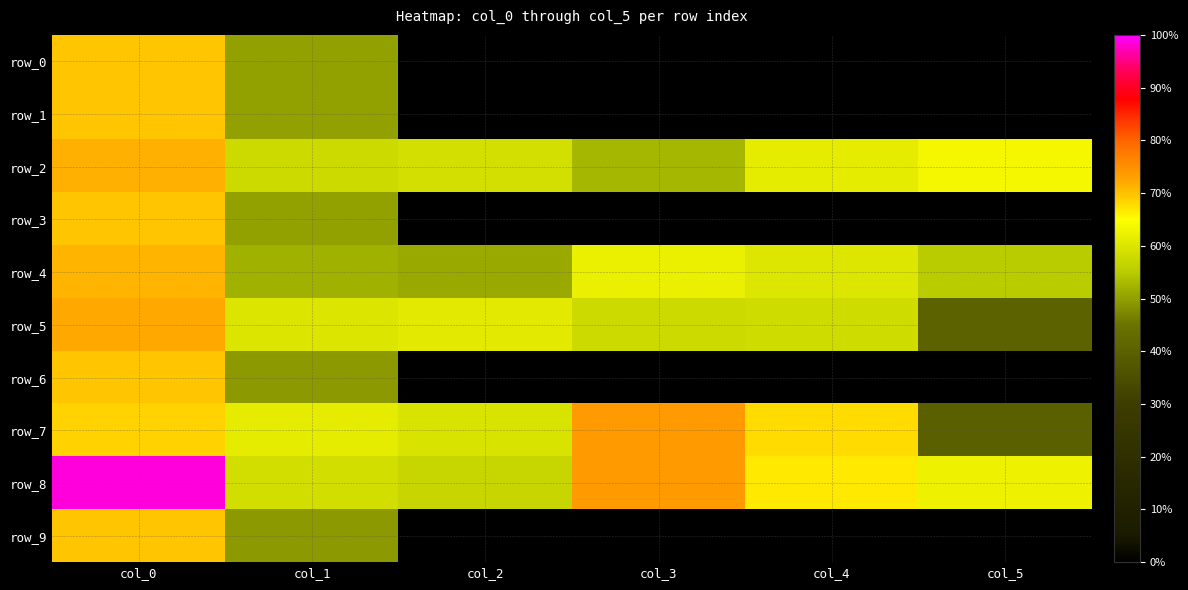

Reading left to right, list all the values displayed in this chart.

row_0: col_0=0.7	col_1=0.5	col_2=0.0	col_3=0.0	col_4=0.0	col_5=0.0
row_1: col_0=0.7	col_1=0.5	col_2=0.0	col_3=0.0	col_4=0.0	col_5=0.0
row_2: col_0=0.7	col_1=0.6	col_2=0.6	col_3=0.5	col_4=0.6	col_5=0.6
row_3: col_0=0.7	col_1=0.5	col_2=0.0	col_3=0.0	col_4=0.0	col_5=0.0
row_4: col_0=0.7	col_1=0.5	col_2=0.5	col_3=0.6	col_4=0.6	col_5=0.6
row_5: col_0=0.7	col_1=0.6	col_2=0.6	col_3=0.6	col_4=0.6	col_5=0.4
row_6: col_0=0.7	col_1=0.5	col_2=0.0	col_3=0.0	col_4=0.0	col_5=0.0
row_7: col_0=0.7	col_1=0.6	col_2=0.6	col_3=0.7	col_4=0.7	col_5=0.4
row_8: col_0=1.0	col_1=0.6	col_2=0.6	col_3=0.7	col_4=0.7	col_5=0.6
row_9: col_0=0.7	col_1=0.5	col_2=0.0	col_3=0.0	col_4=0.0	col_5=0.0